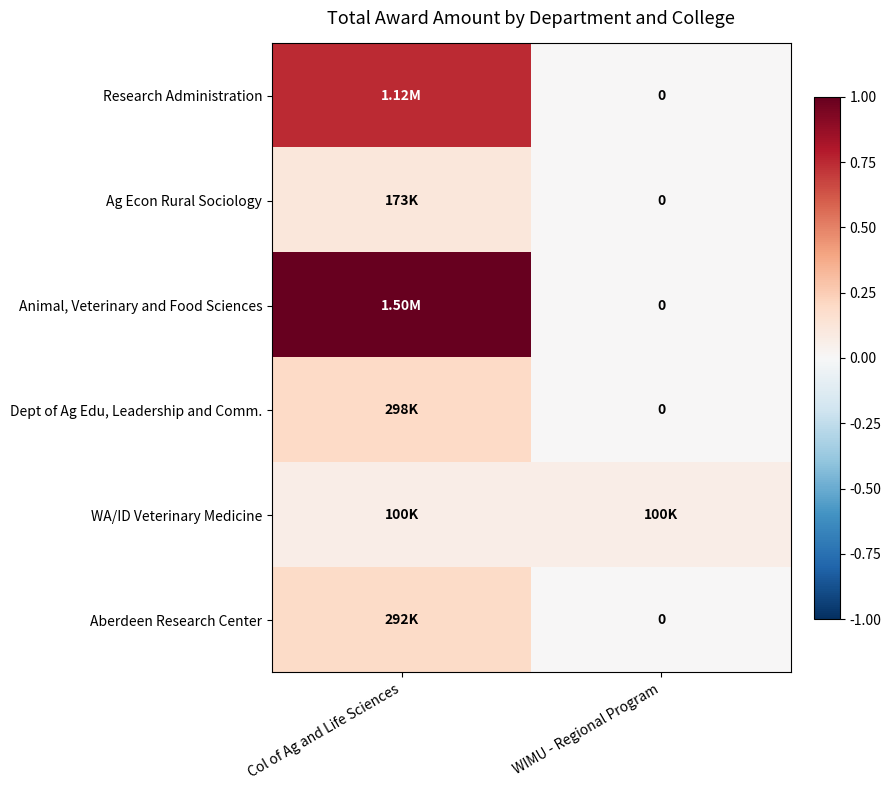

At how many categories does at least one series exceed 0?

2